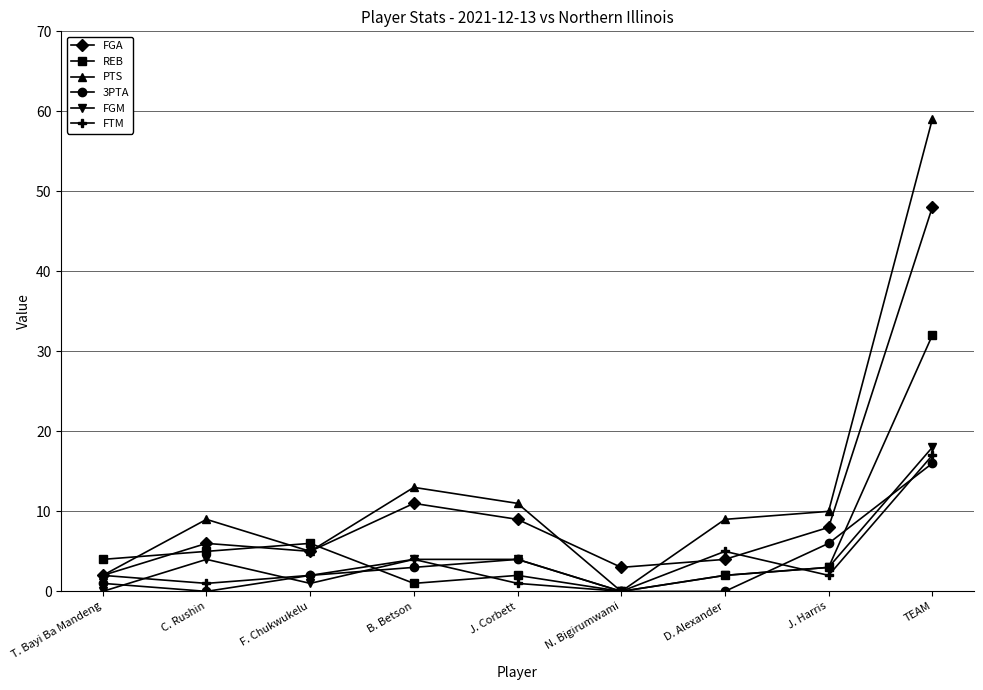

What are all the series names shown in the legend?

FGA, REB, PTS, 3PTA, FGM, FTM